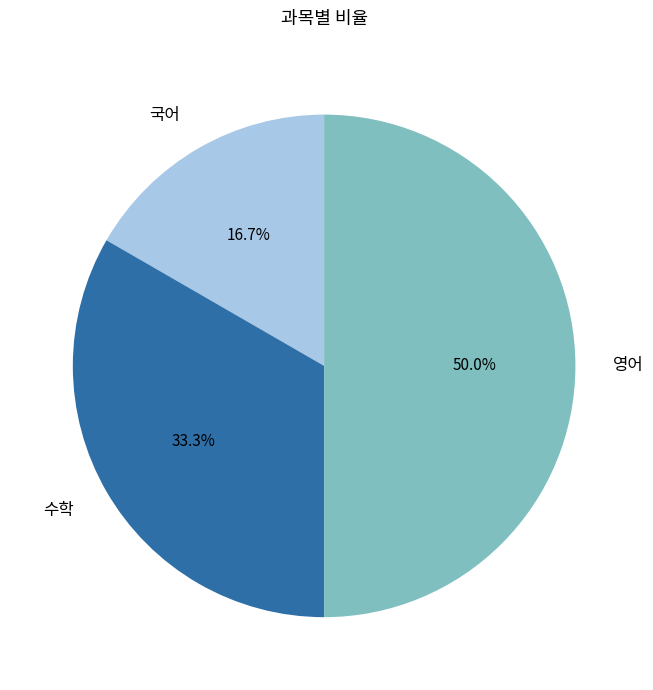

To the nearest percent, what is the difference between the 영어 and 국어 slice percentages?

33%